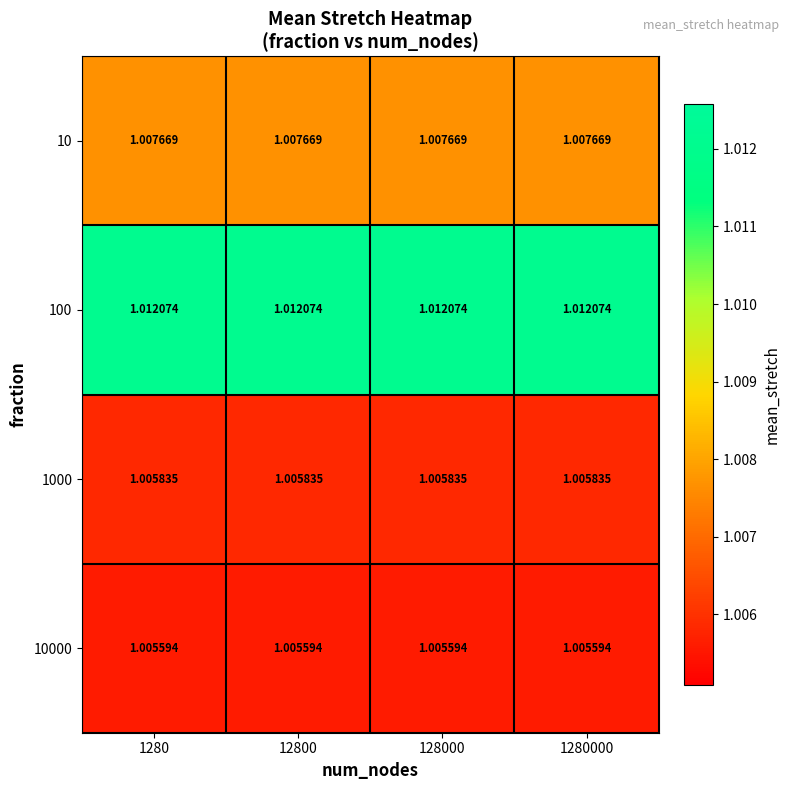

Is the value of 100 at 1280 greater than the value of 10 at 1280000?

Yes